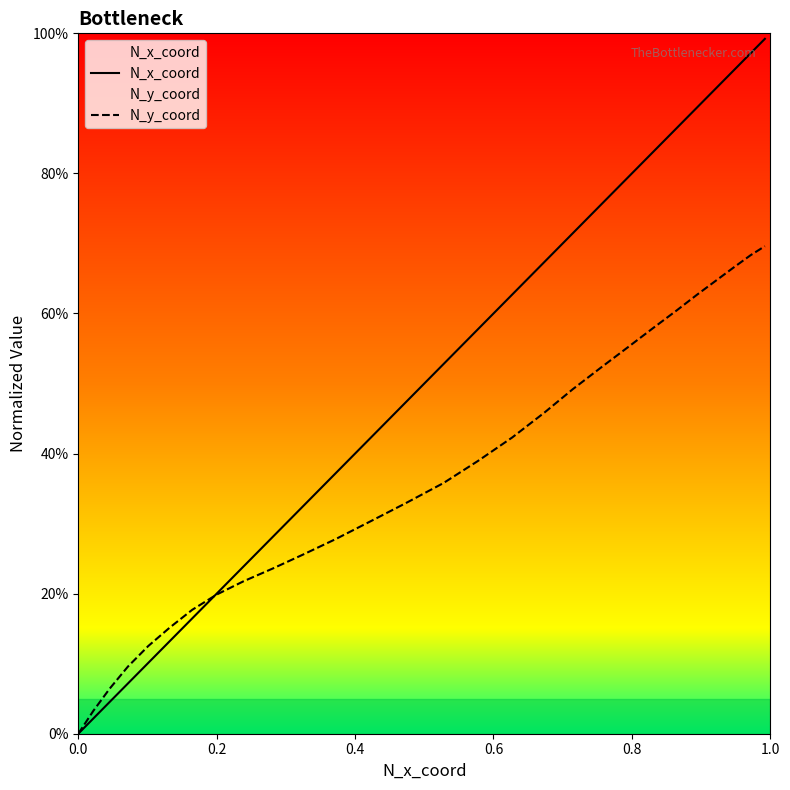

What is the sum of all N_x_coord values?

13.9